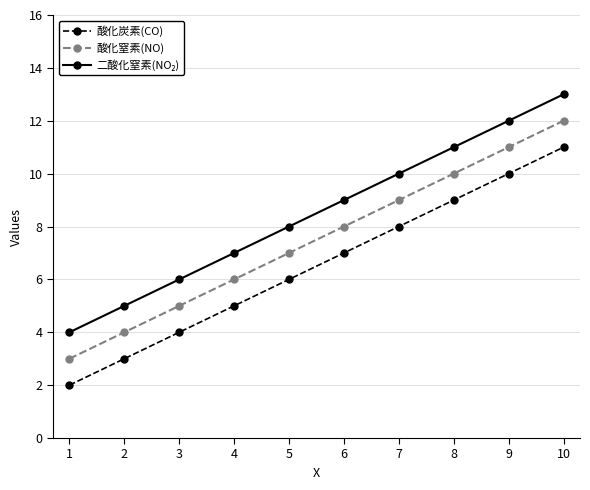

The value of 酸化炭素(CO) at 10 is 11. True or false?

True